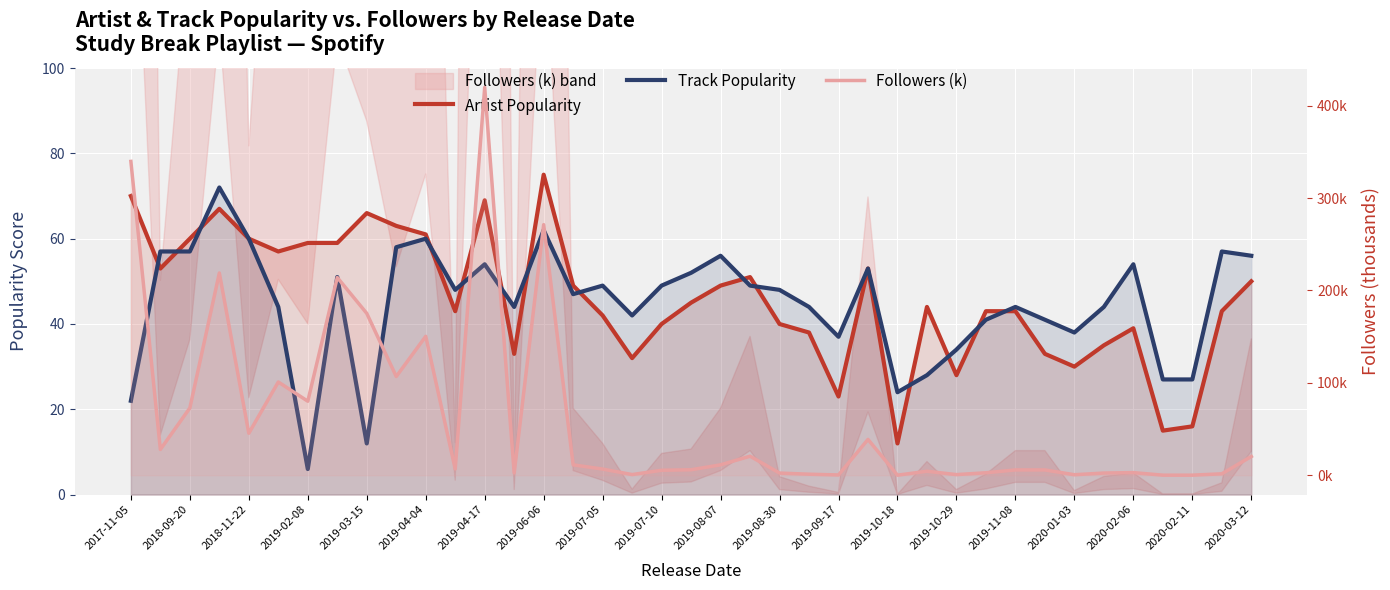

Which series has the widest spread of values?

Followers (k)